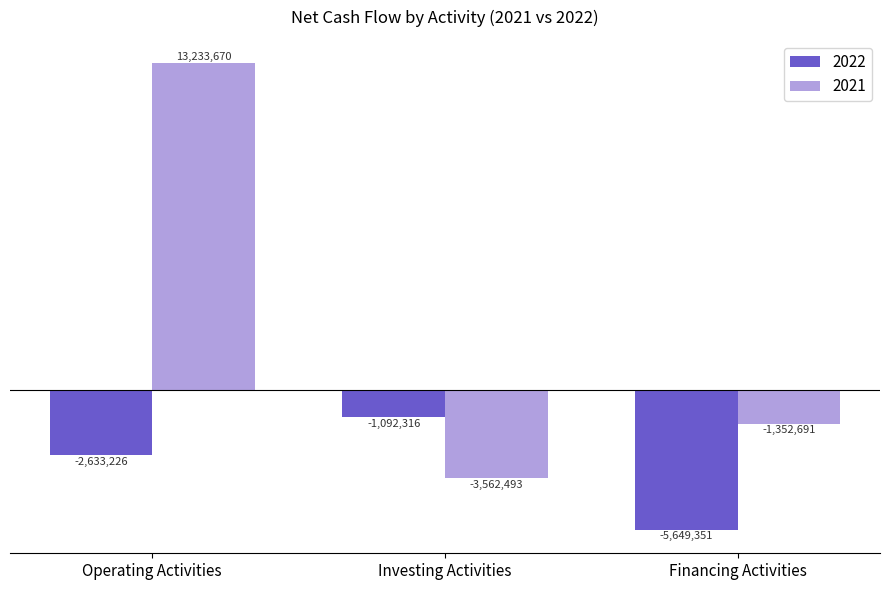

What position from the right is Investing Activities?

2